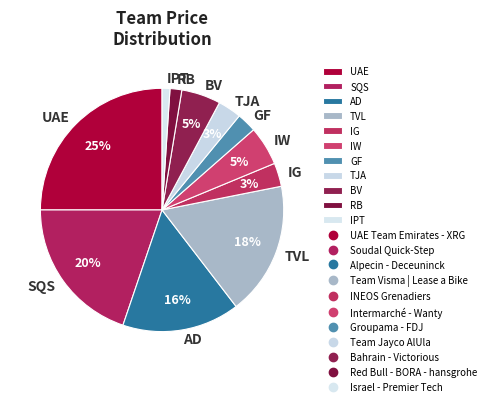

How many slices are in this pie chart?

11